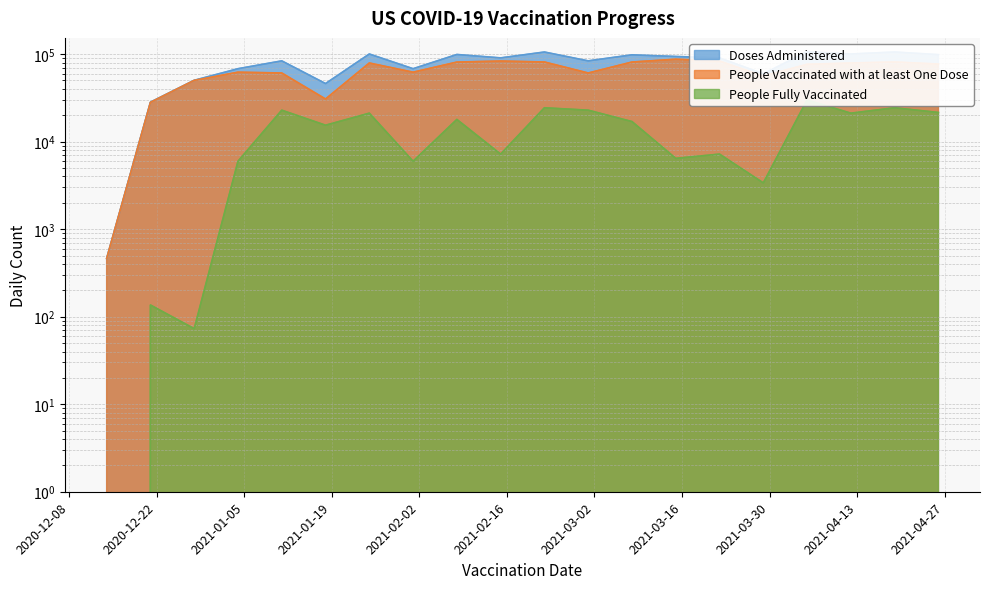

What is the label of the 8th point from the left?

2021-02-01